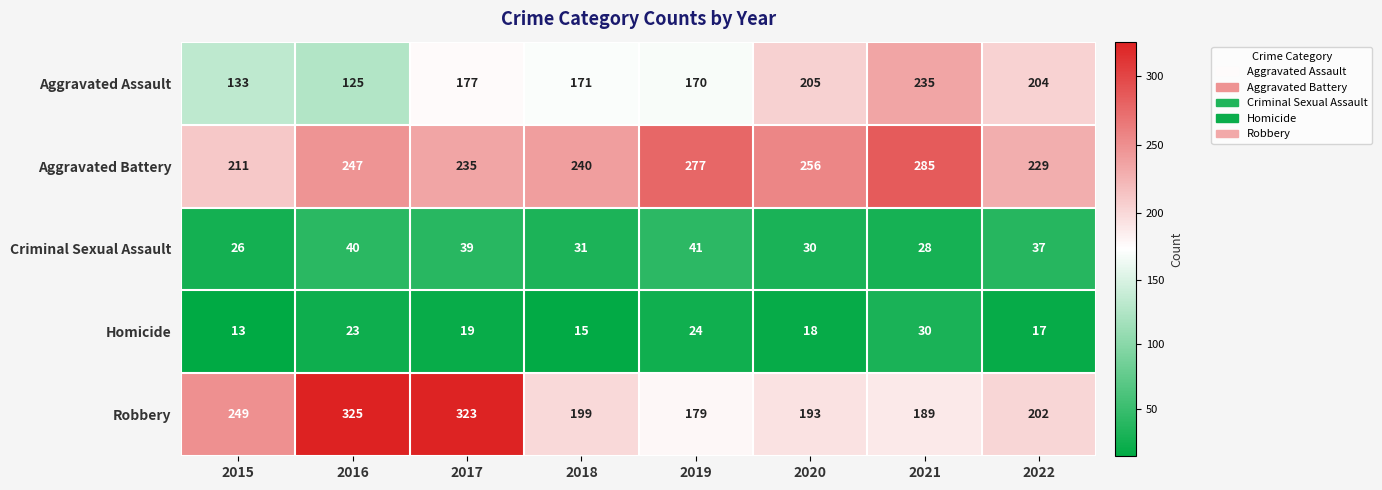

The value of Criminal Sexual Assault at 2015 is 45. True or false?

False